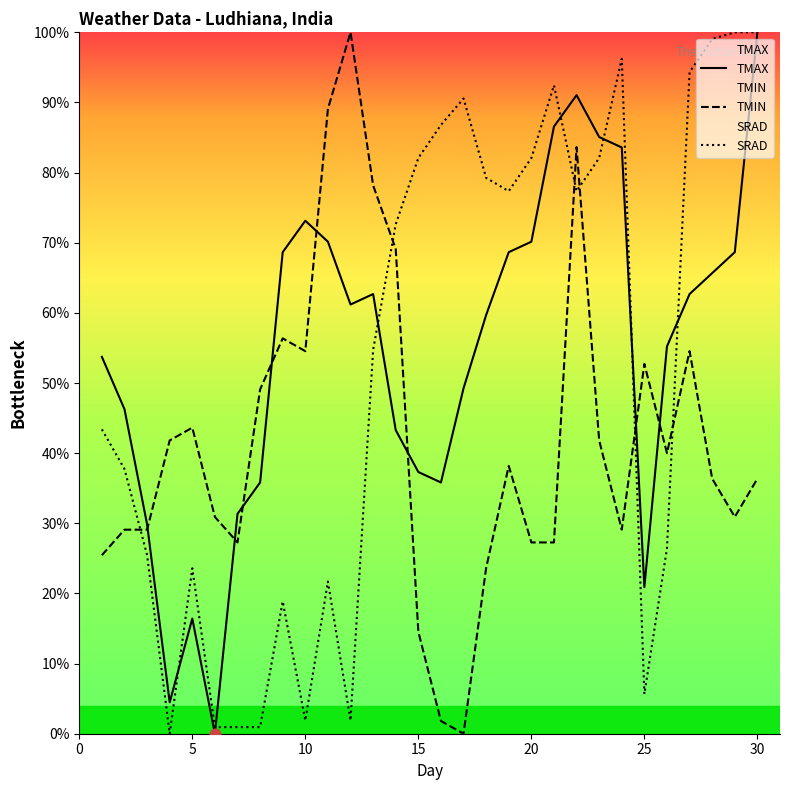

Which series reaches the minimum Y coordinate?

TMAX